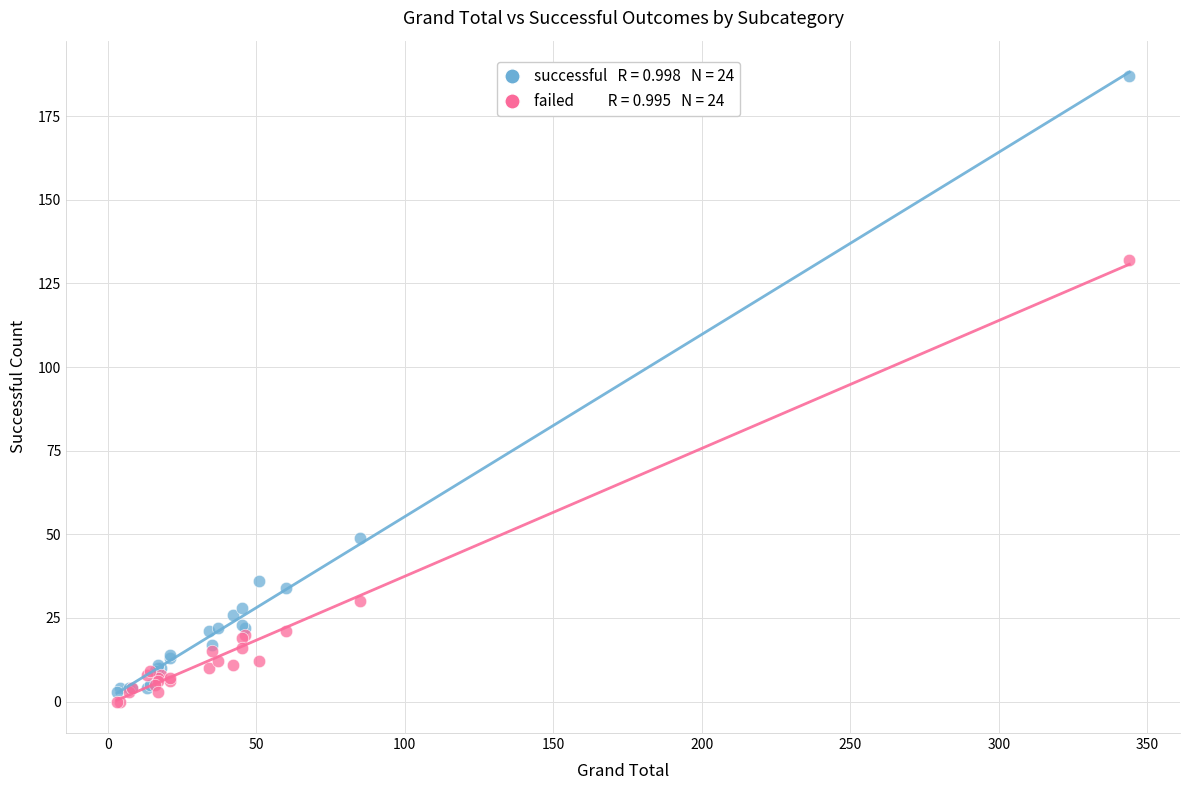

Across all series, what Y value is closest to 93?

132